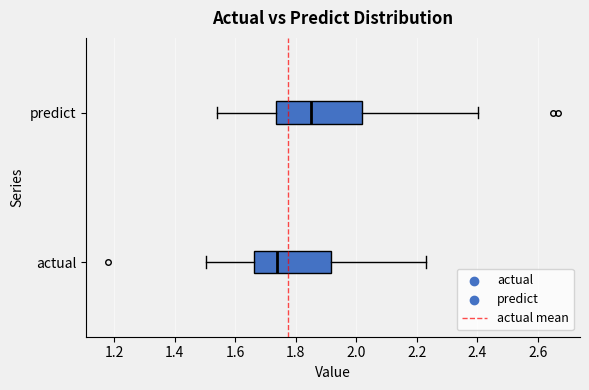

Where does the median line of the box for predict sit on the x-axis? The values are not printed on the chart, so give them approximately, as read against the axis.

1.86